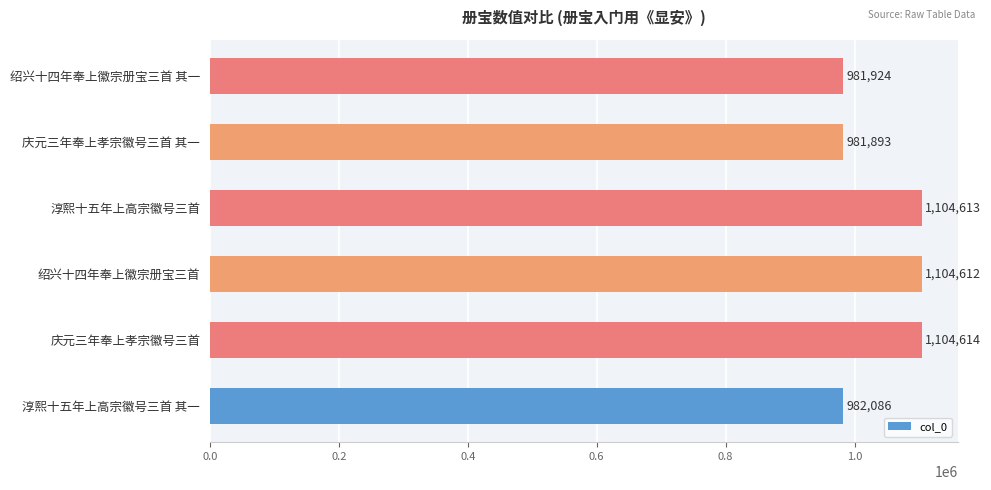

Which label corresponds to the smallest value in the chart?

庆元三年奉上孝宗徽号三首 其一